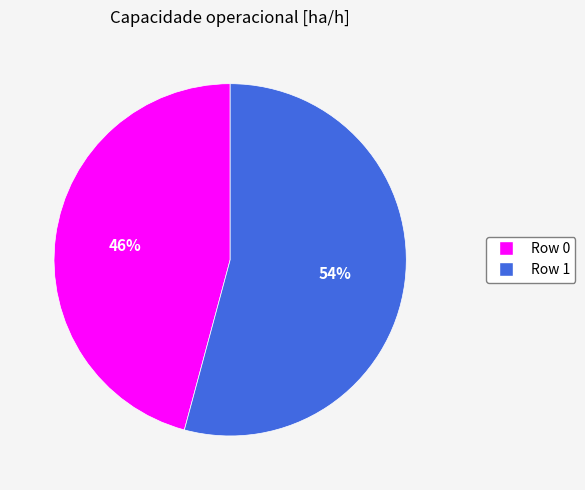

What is the ratio of the value at Row 1 to the value at Row 0?

1.2